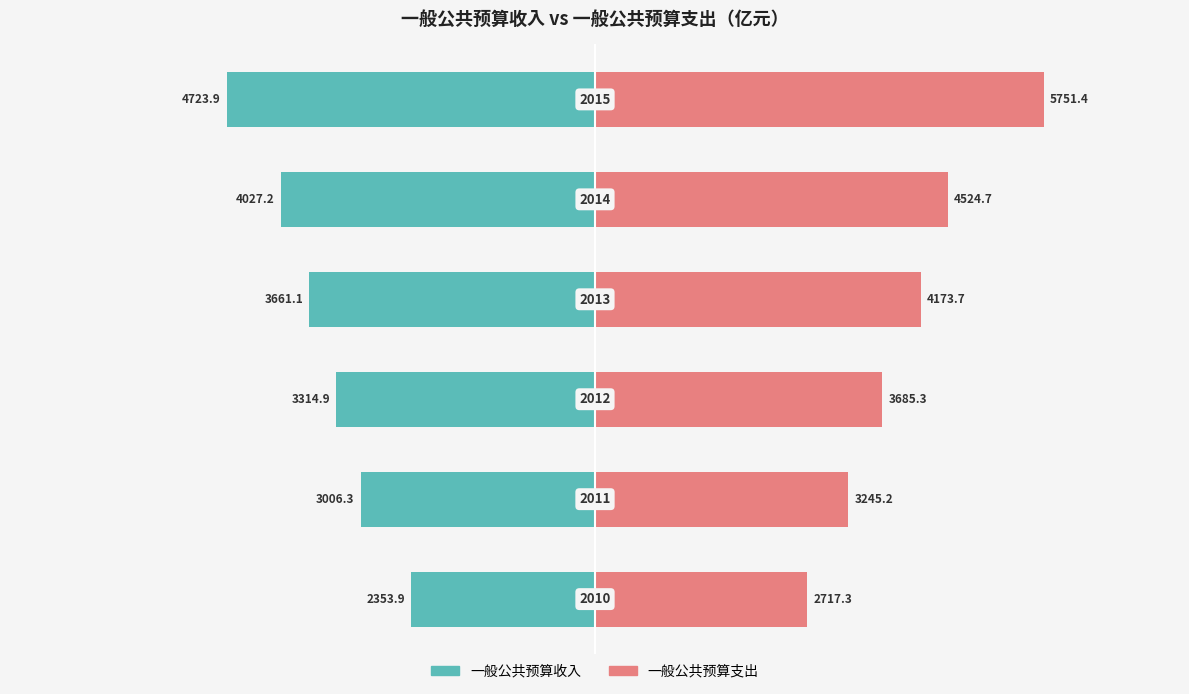

Reading left to right, extract all data points from this chart.

一般公共预算收入: -2353.9	-3006.3	-3314.9	-3661.1	-4027.2	-4723.9
一般公共预算支出: 2717.3	3245.2	3685.3	4173.7	4524.7	5751.4